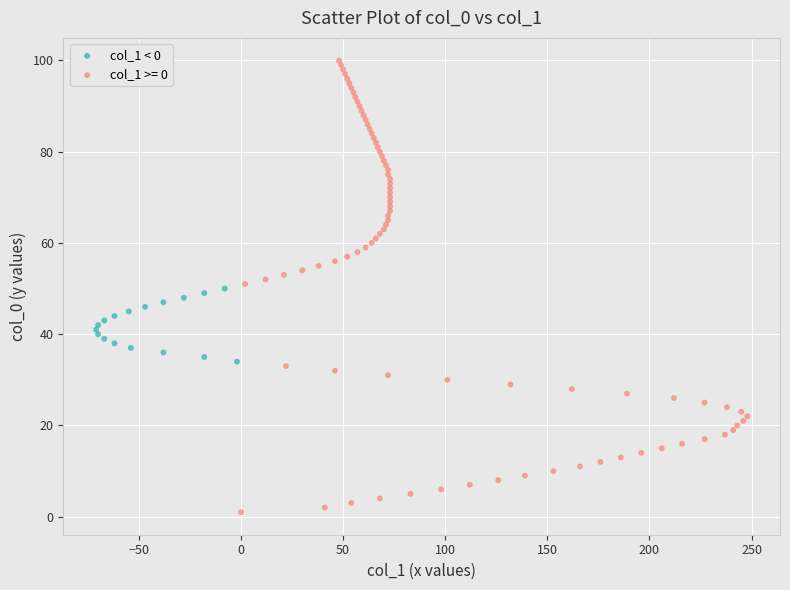

Which series contains the highest Y value?

col_1 >= 0